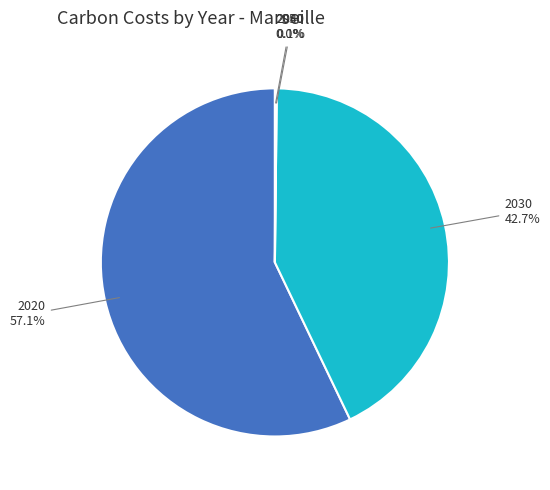

Does any single category account for the majority?

Yes